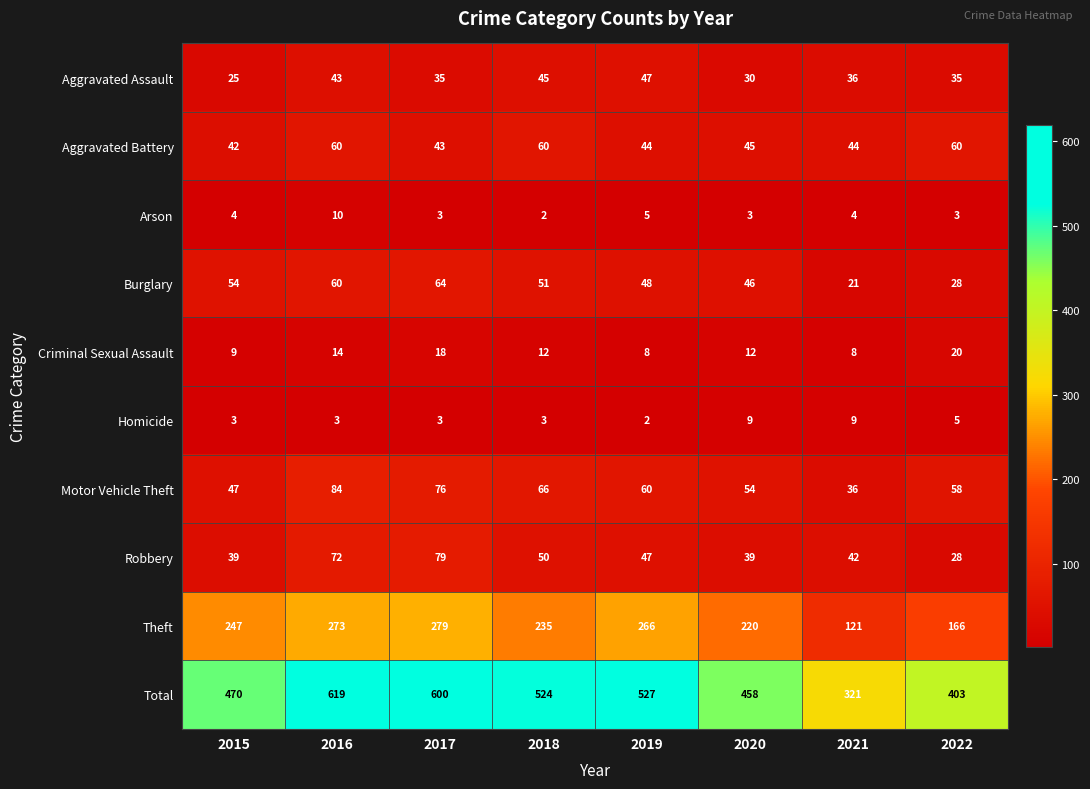

Which series has the widest spread of values?

Total